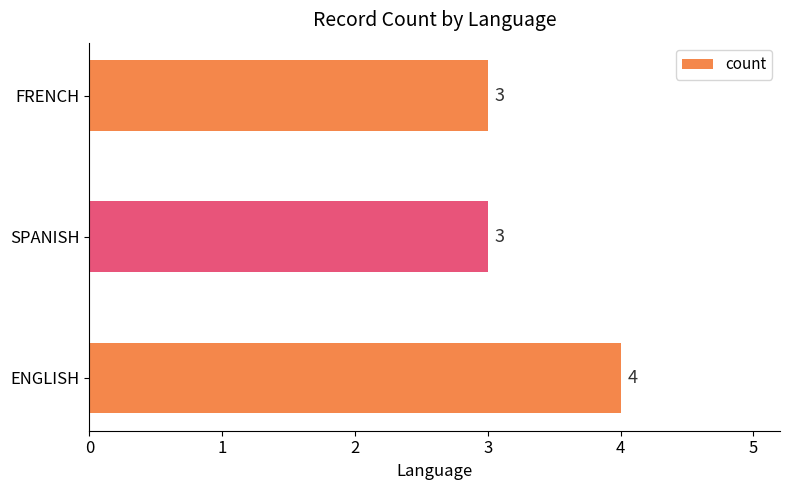

Count the number of values greater than 3.

1